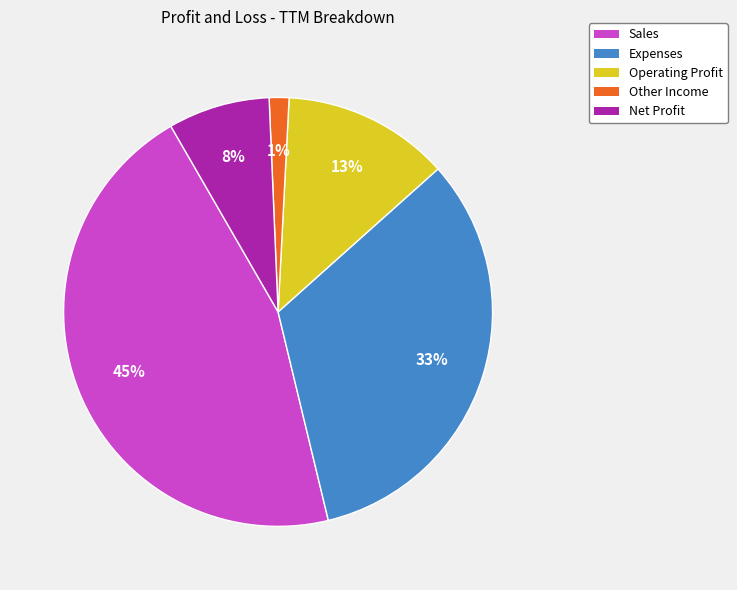

Does any single category account for the majority?

No